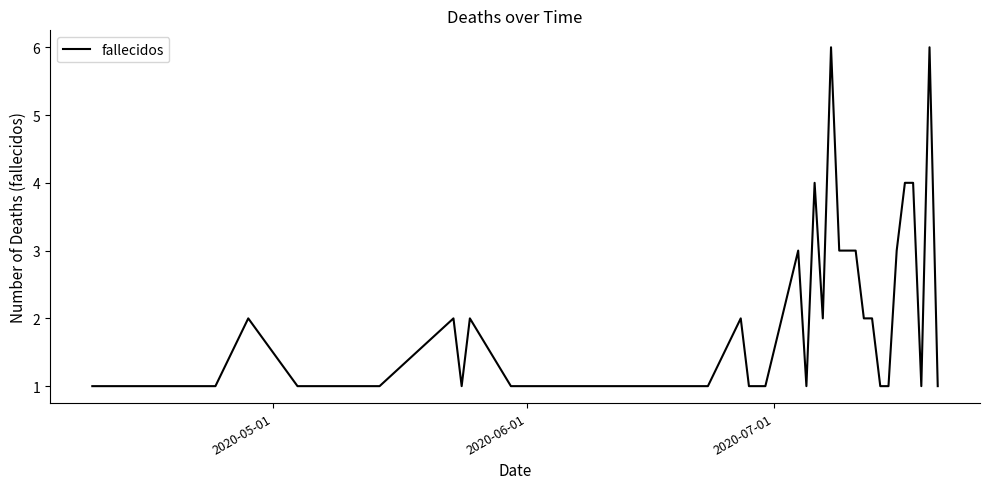

Reading right to left, extract all data points from this chart.

1	6	1	4	4	3	1	1	2	2	3	3	6	2	4	1	3	1	1	2	1	1	1	1	1	1	1	1	1	2	1	2	1	1	1	1	2	1	1	1